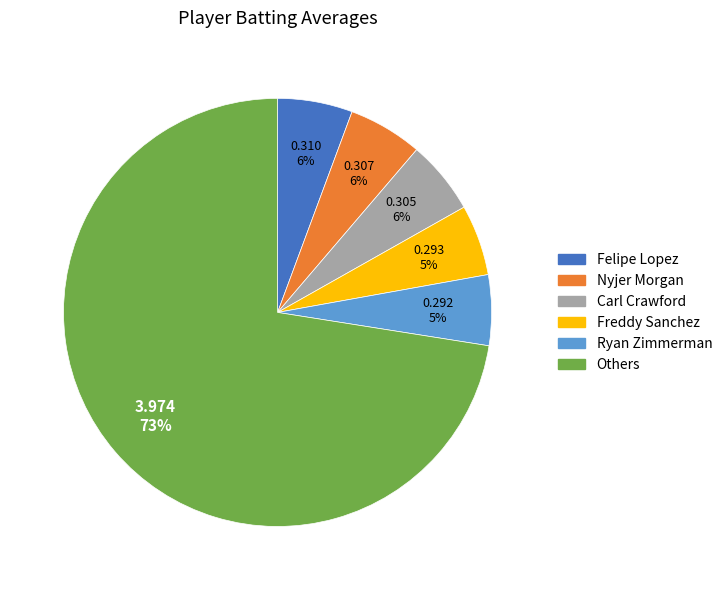

Count the number of slices in the pie.

6